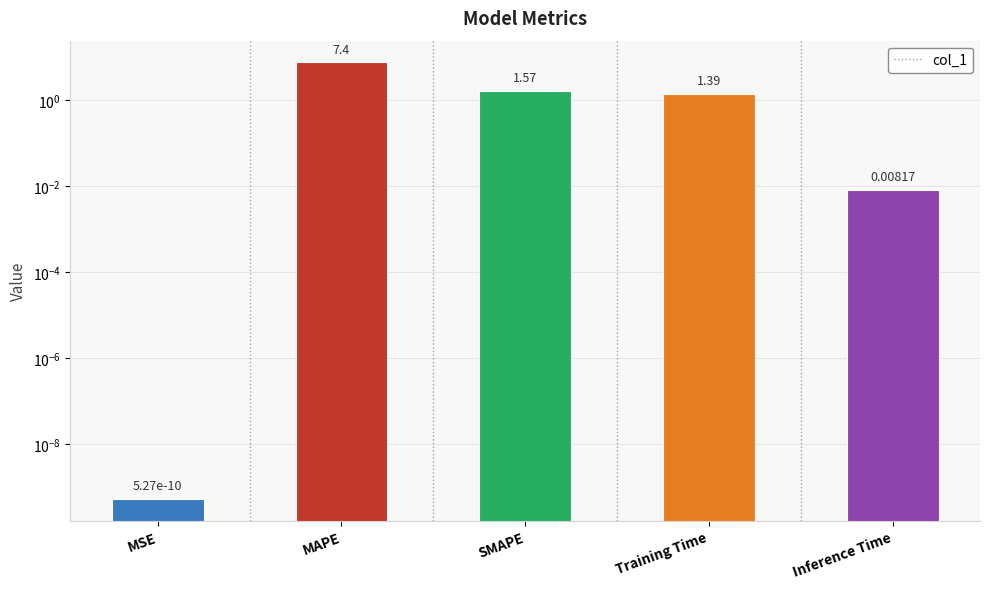

What position from the right is SMAPE?

3